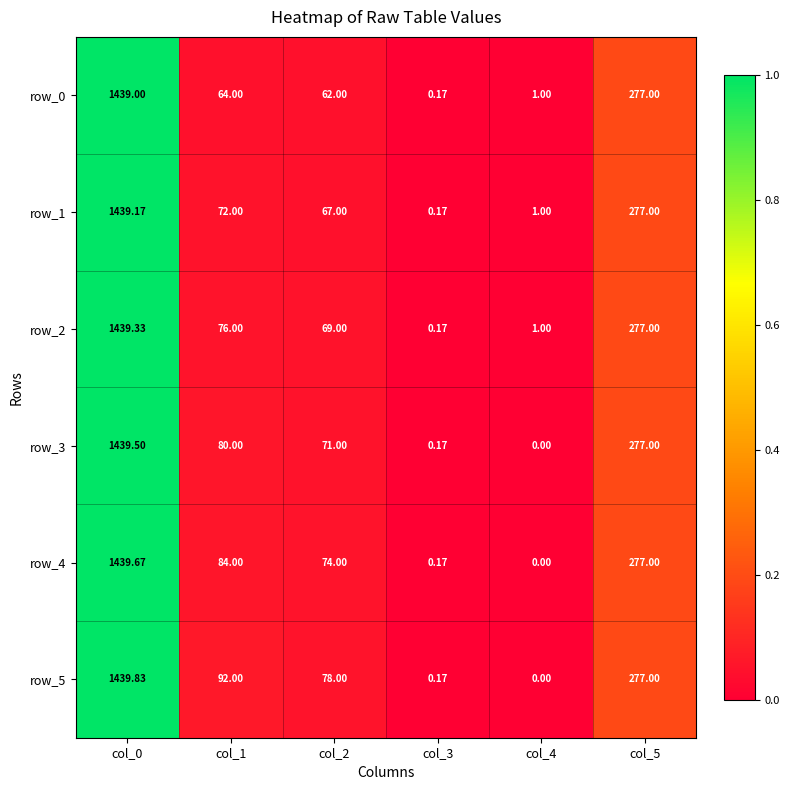

Is the value of row_2 at col_3 greater than the value of row_1 at col_2?

No